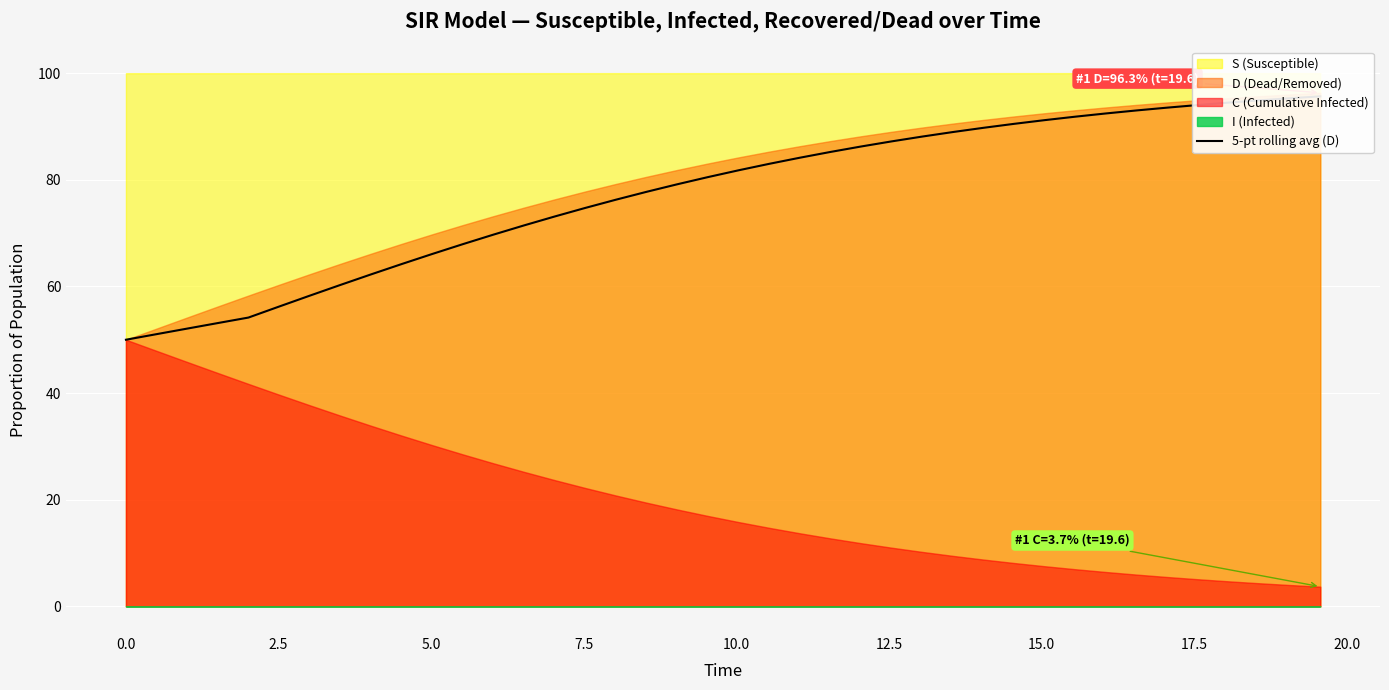

Reading left to right, what are all the values shown in this chart?

50.0	51.0	52.1	53.1	54.2	56.2	58.3	60.3	62.2	64.2	66.1	67.9	69.7	71.4	73.1	74.7	76.3	77.7	79.1	80.5	81.8	83.0	84.1	85.2	86.2	87.2	88.1	88.9	89.7	90.5	91.2	91.8	92.4	93.0	93.5	94.0	94.5	94.9	95.3	95.6